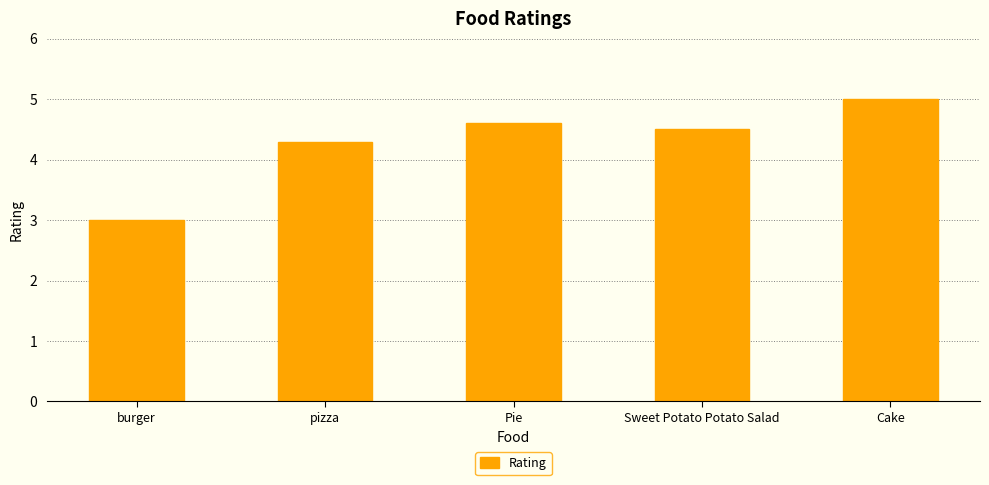

Is it true that the value at Sweet Potato Potato Salad is 4.5?

True